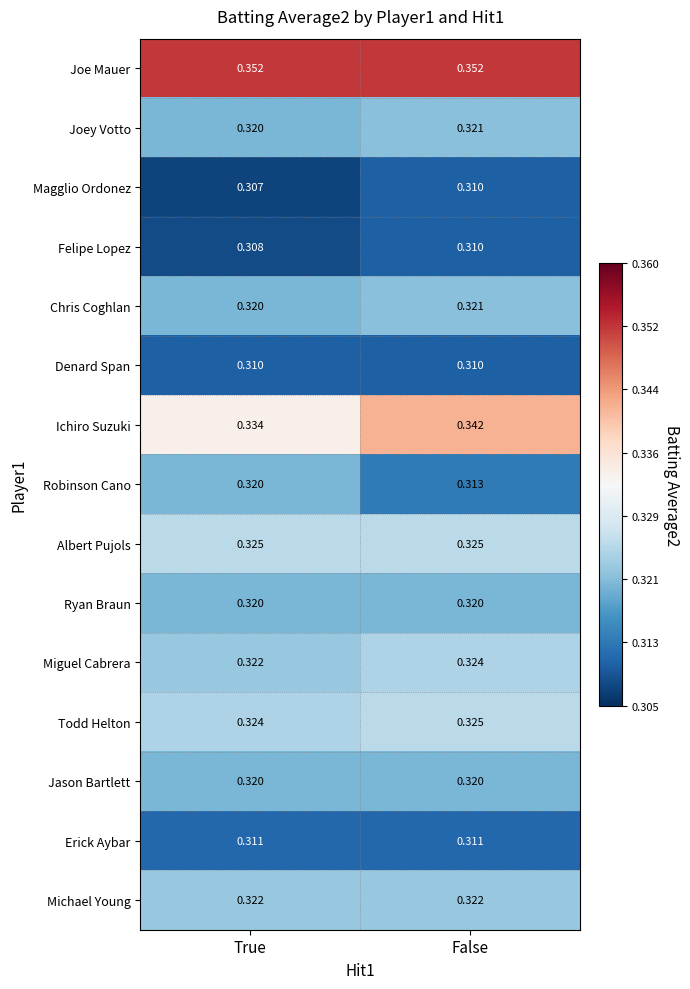

How many distinct data groups are displayed?

15